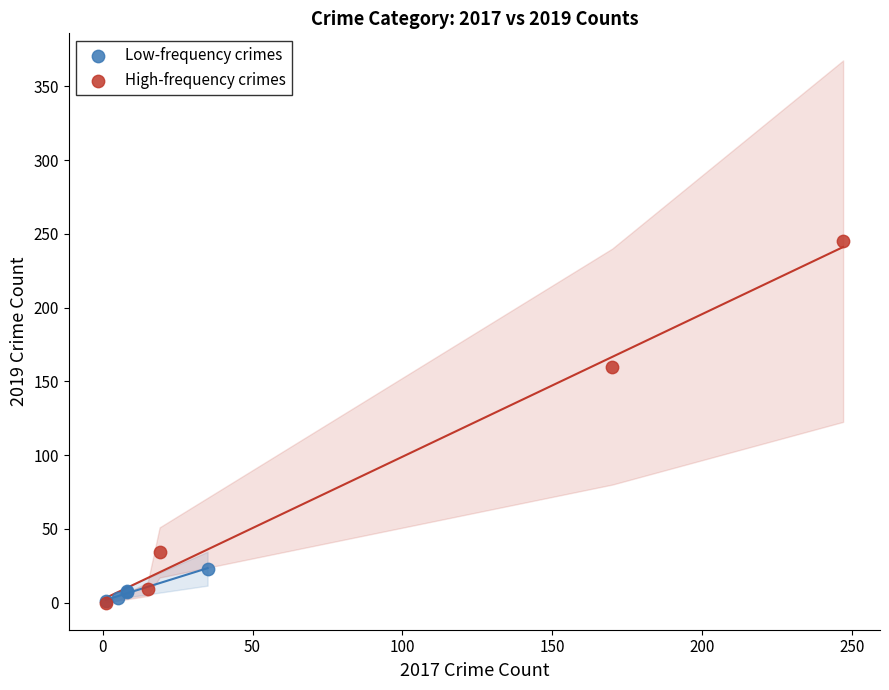

Which series has the largest Y range (max minus min)?

High-frequency crimes